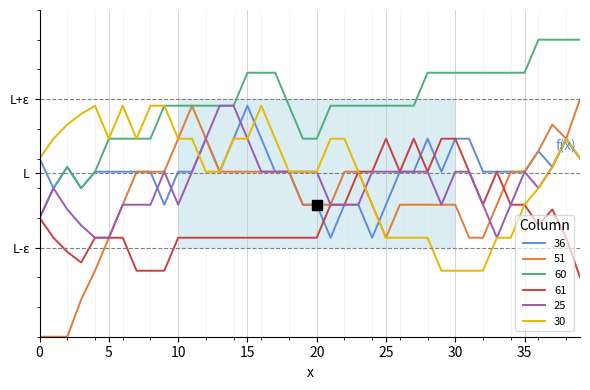

What are all the series names shown in the legend?

36, 51, 60, 61, 25, 30